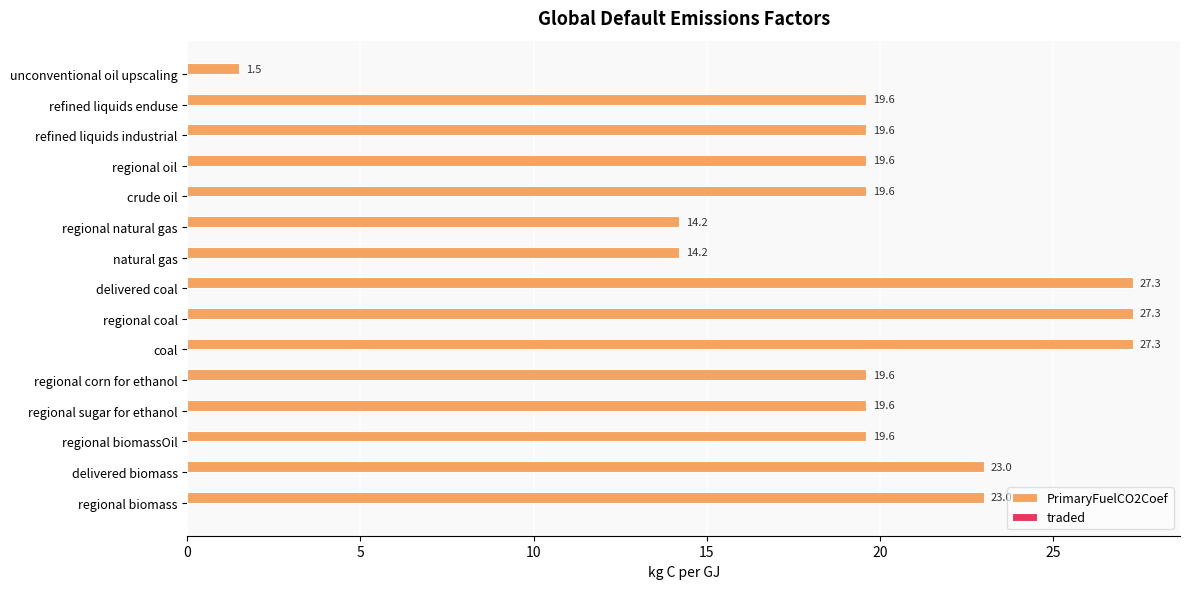

True or false: the data shows 19.6 at regional sugar for ethanol.

True